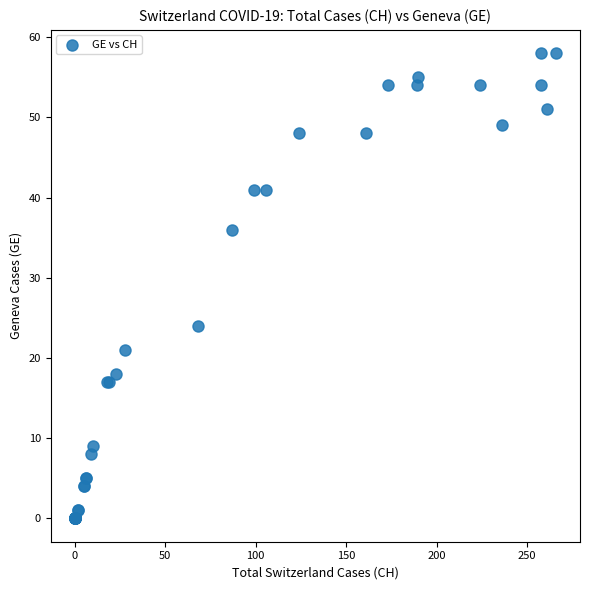

What Y value in the scatter plot is closest to 29?

24